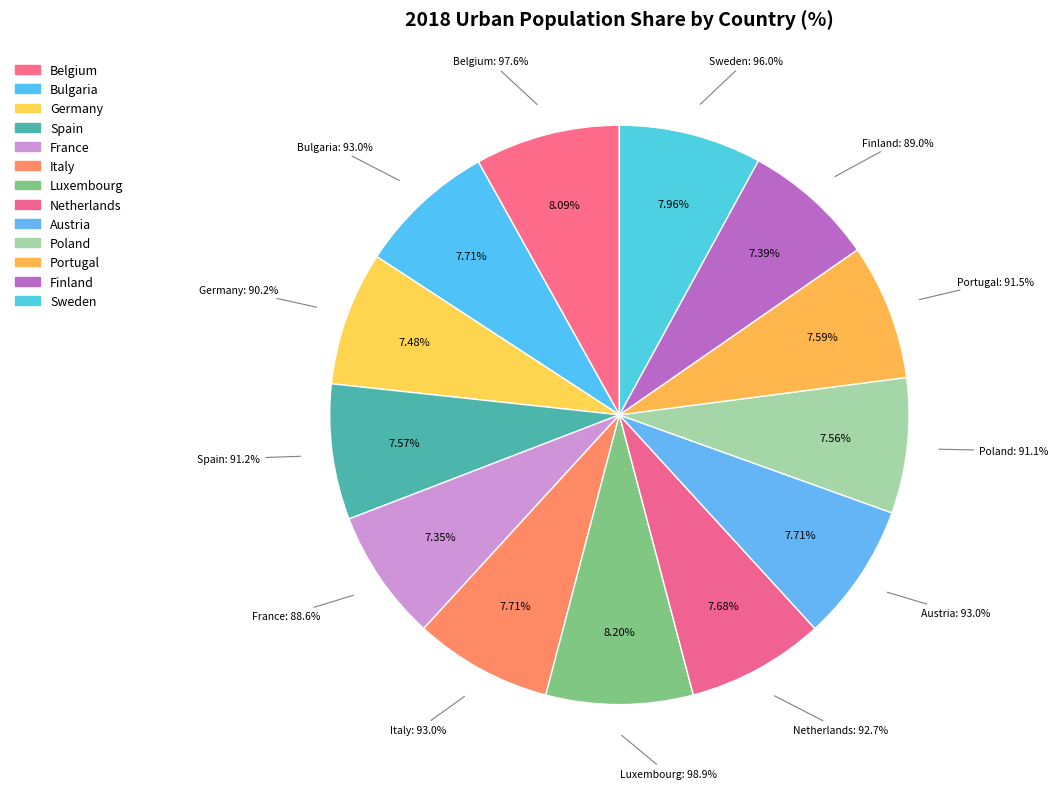

To the nearest percent, what is the difference between the largest and smallest slice percentages?

1%